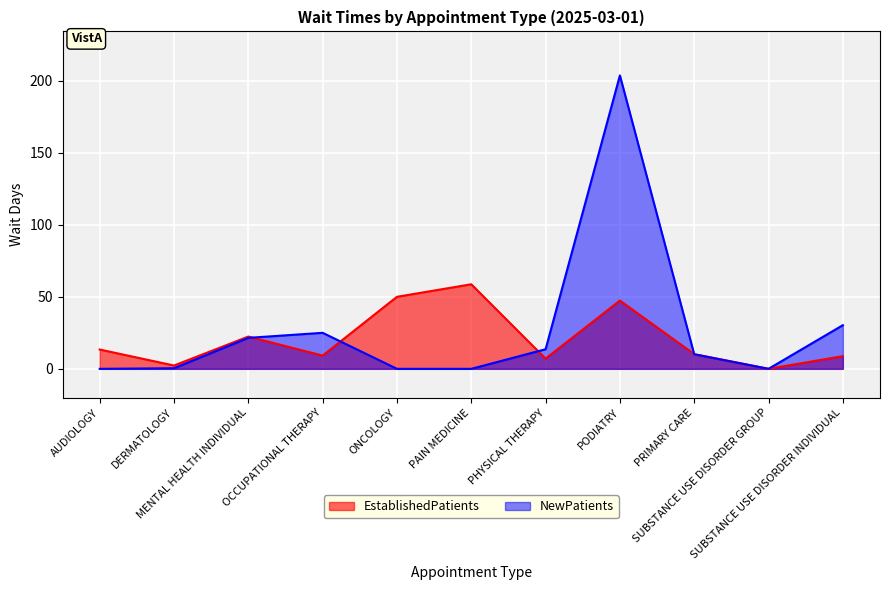

How many lines are shown in the chart?

2